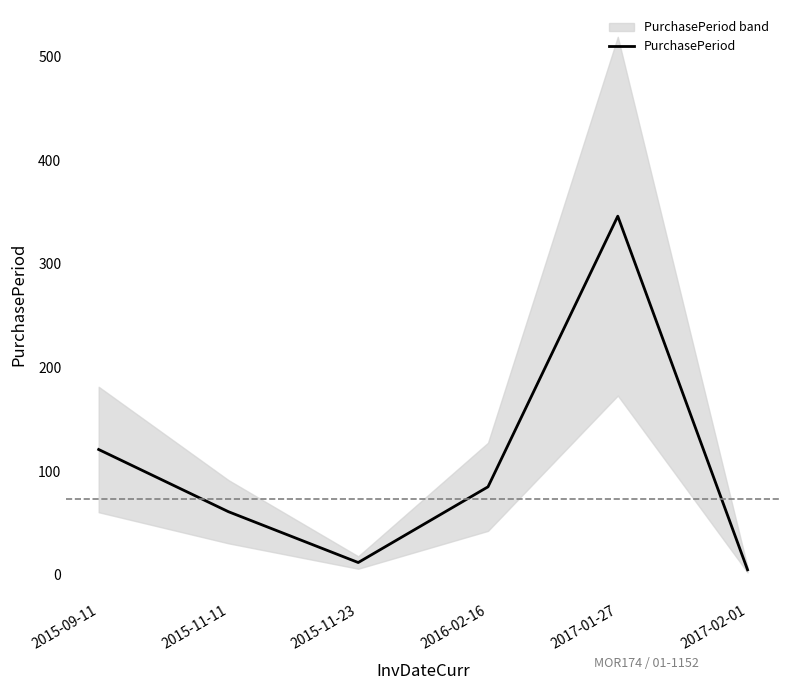

How many lines are shown in the chart?

1